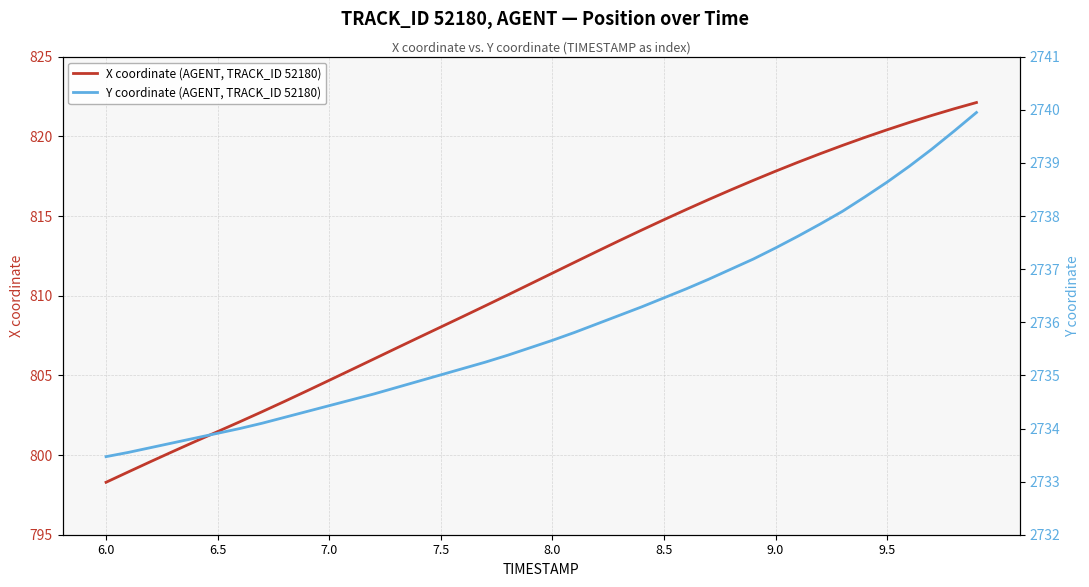

True or false: X coordinate (AGENT, TRACK_ID 52180) has more than 1 points higher than both neighbors.

False